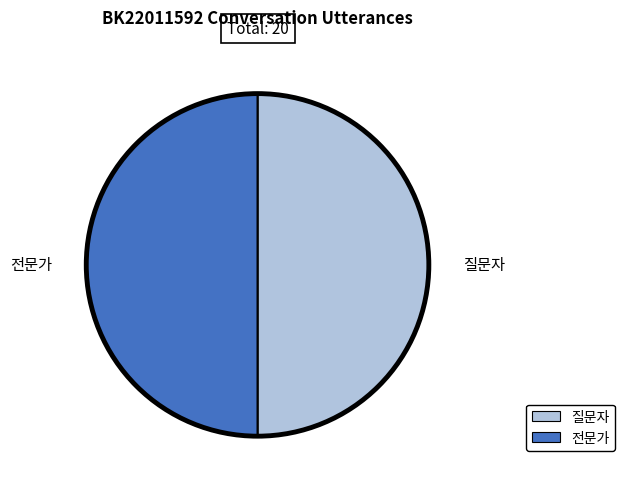

Is the sum of 질문자 and 전문가 greater than half?

Yes